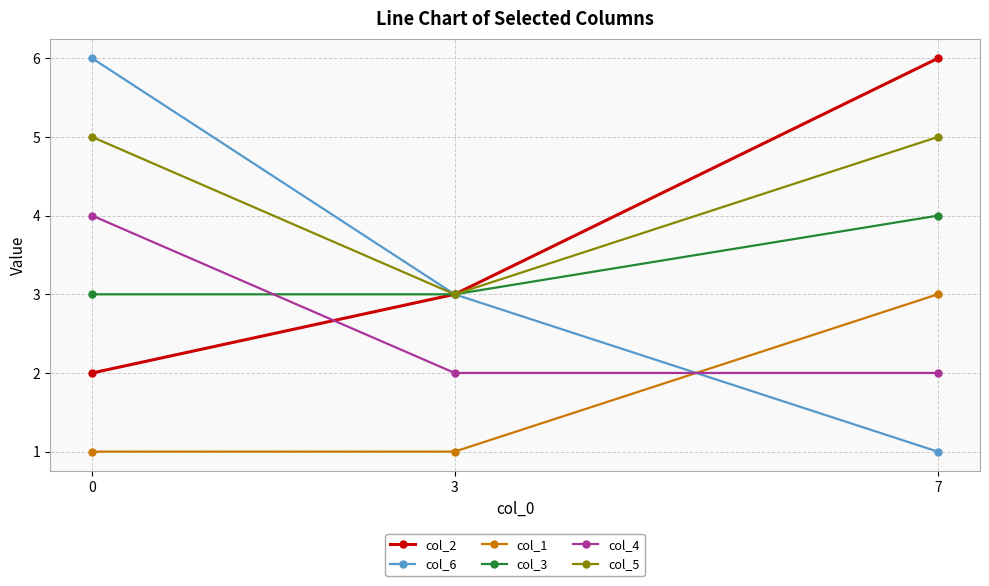

Rank the series at 7 from lowest to highest value.

col_6, col_4, col_1, col_3, col_5, col_2